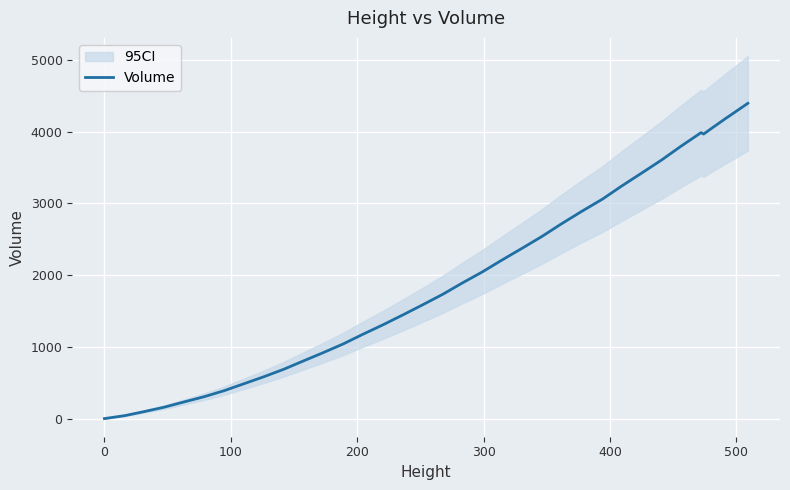

What is the difference between the second highest and second lowest values?

4235